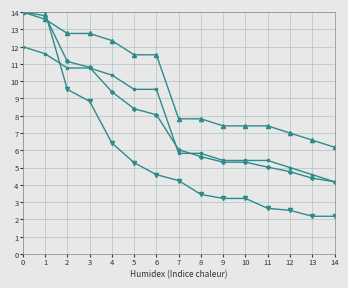

What is the total value across all series at 0?

54.0